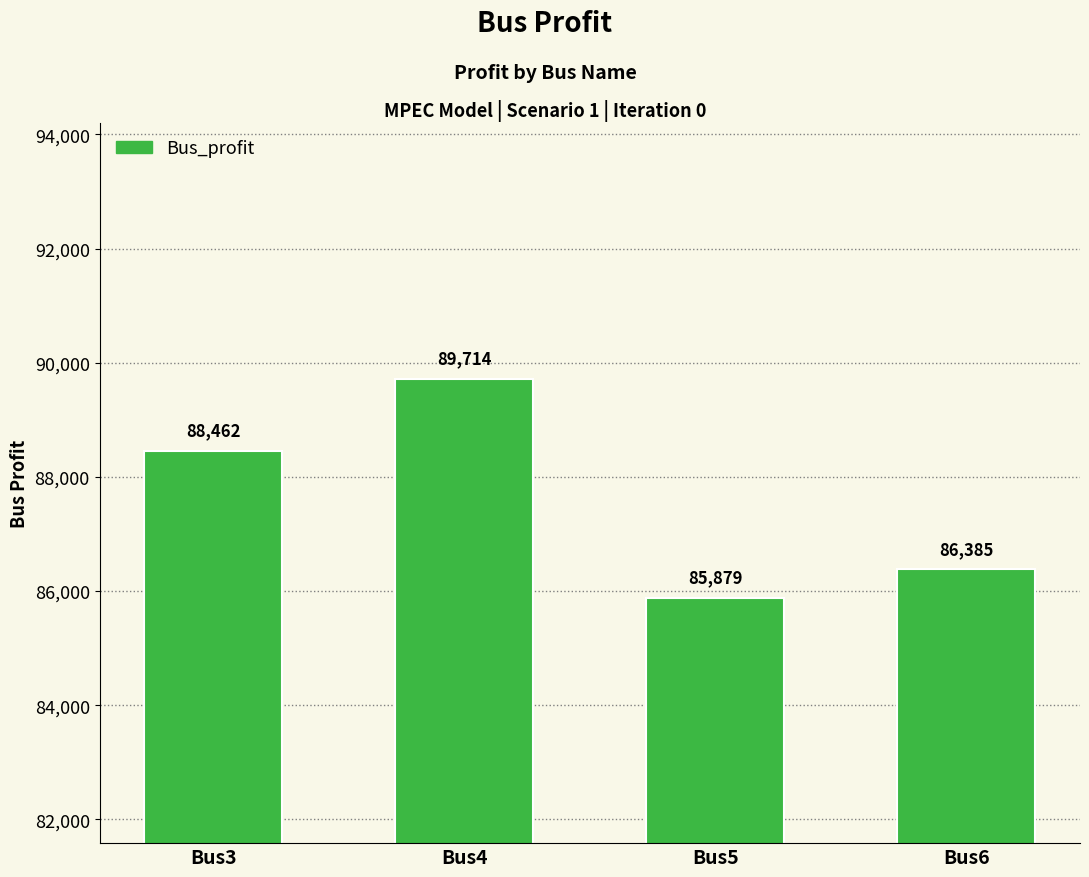

Approximately how many times larger is the value at Bus6 compared to Bus4?

1.0